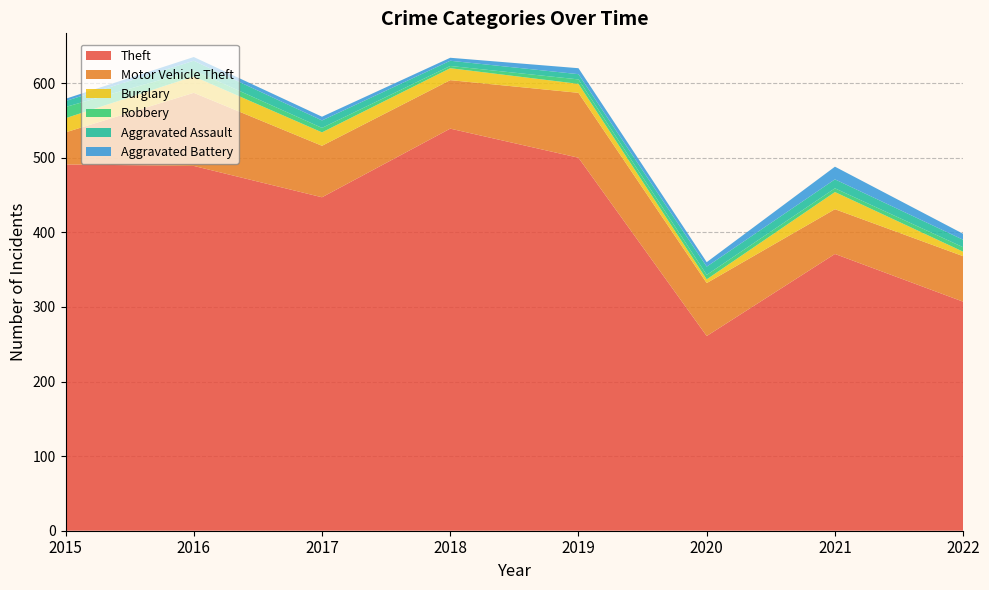

Reading left to right, transcribe all the data shown in this chart.

Theft: 491	489	447	539	500	261	371	307
Motor Vehicle Theft: 43	98	69	65	87	71	60	61
Burglary: 19	22	18	16	12	5	23	6
Robbery: 15	8	6	3	6	6	5	6
Aggravated Assault: 8	13	10	7	7	11	12	10
Aggravated Battery: 3	5	5	4	8	6	17	8